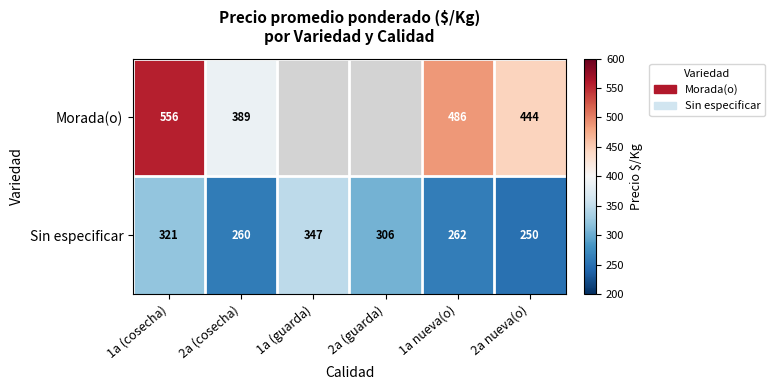

Between 1a nueva(o) and 2a nueva(o), which series saw the biggest shift?

Morada(o)